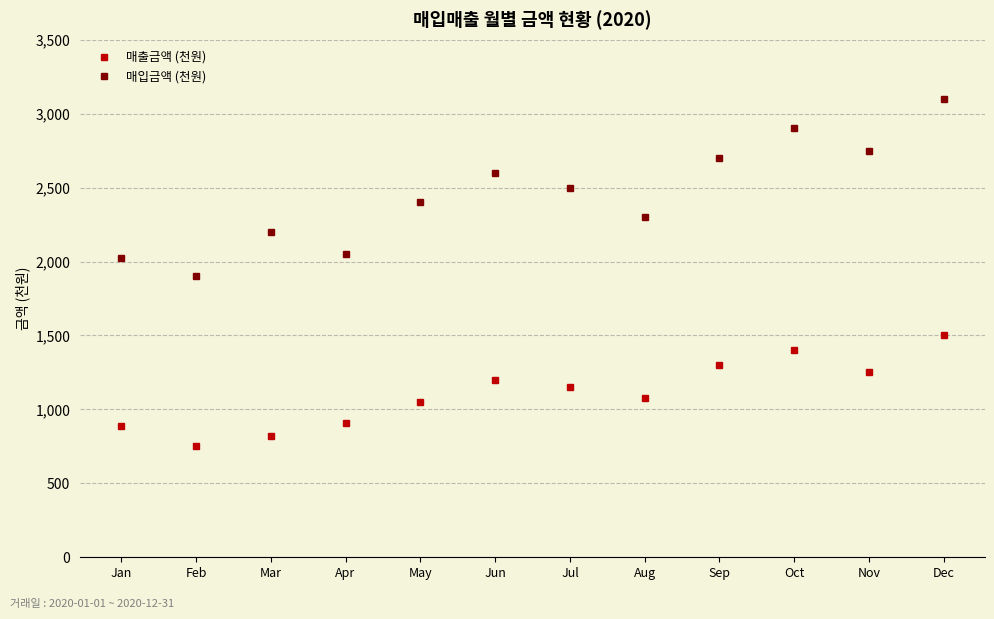

What is the difference between the maximum and second lowest values in the 매출금액 (천원) series?

680